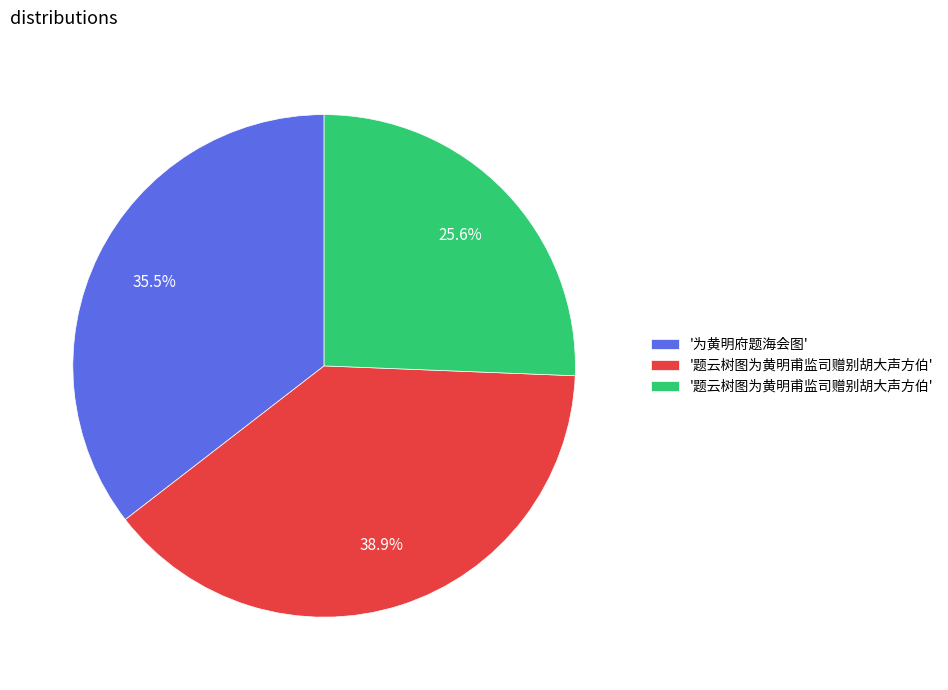

Is there a majority slice in this chart?

No